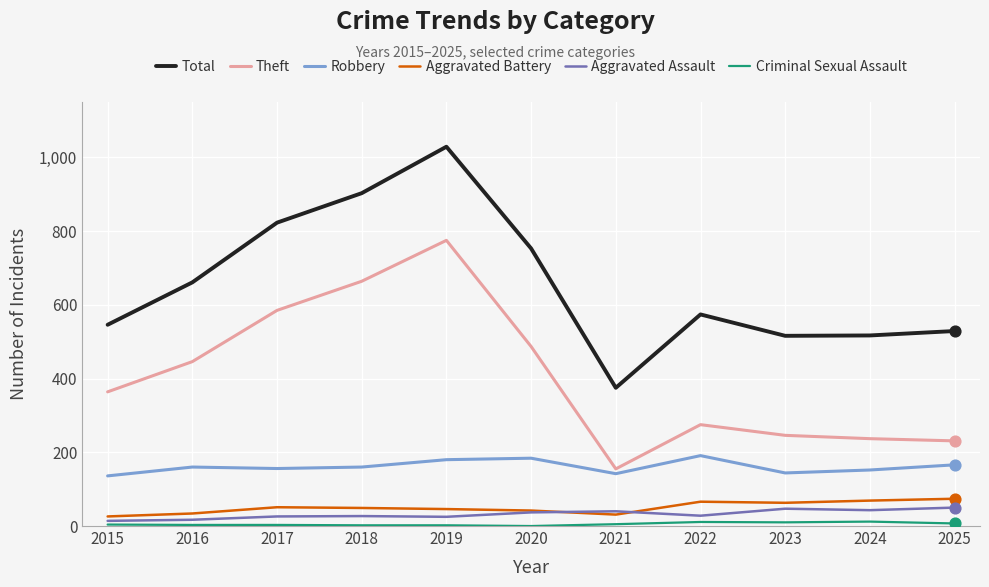

Which series has the largest range (max minus min)?

Total